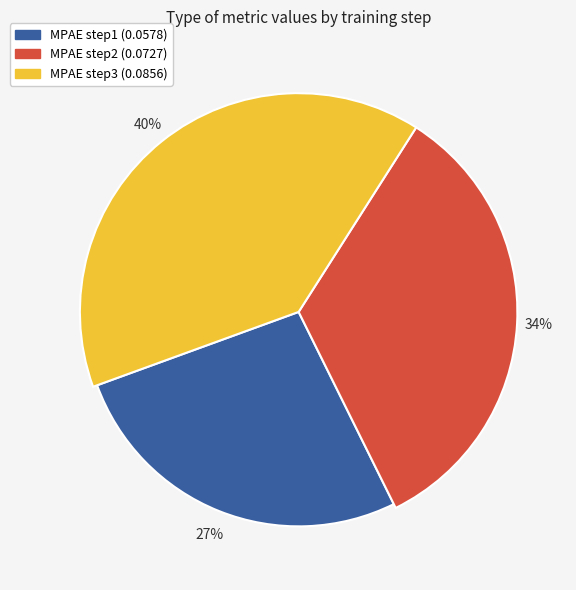

Which category has the biggest portion of the pie?

step3